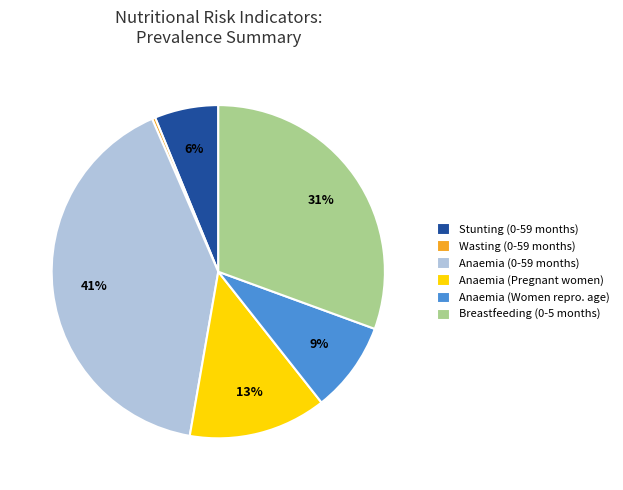

Is it true that Anaemia (Women repro. age) is 9% of the pie?

True